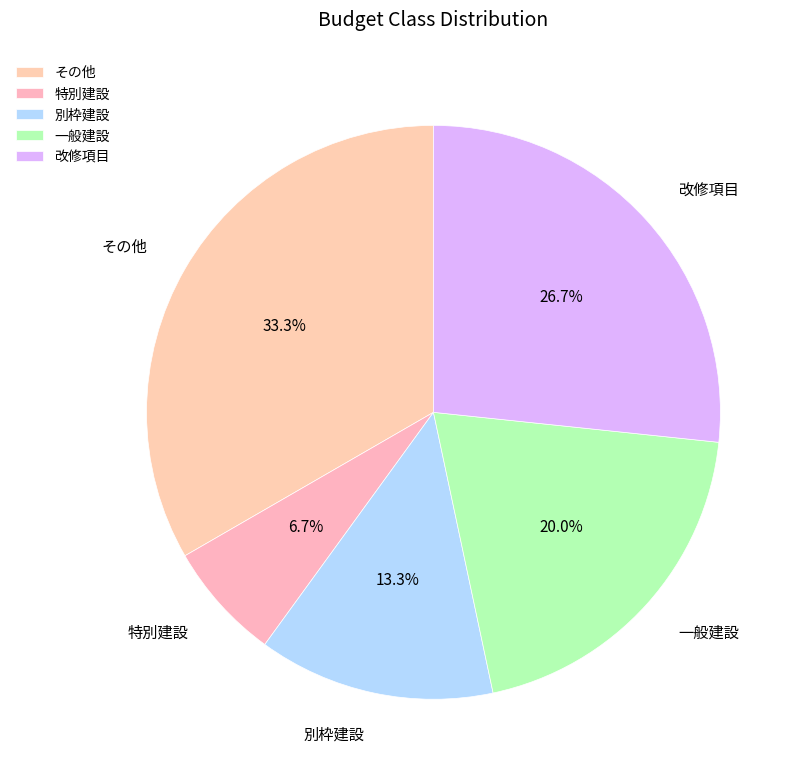

What is the ratio of the value at その他 to the value at 特別建設?

5.0